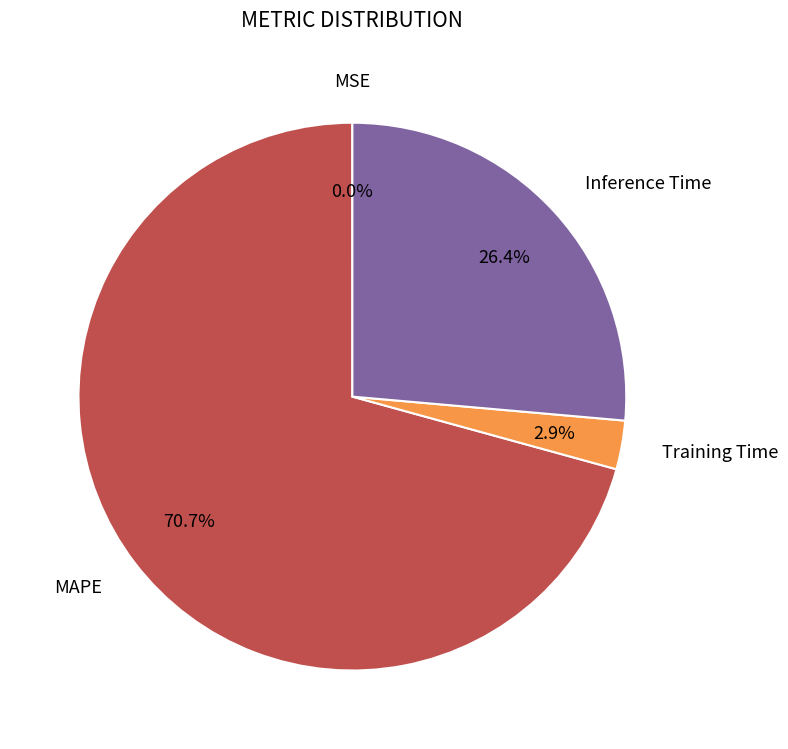

Is there any slice that represents more than half of the pie?

Yes